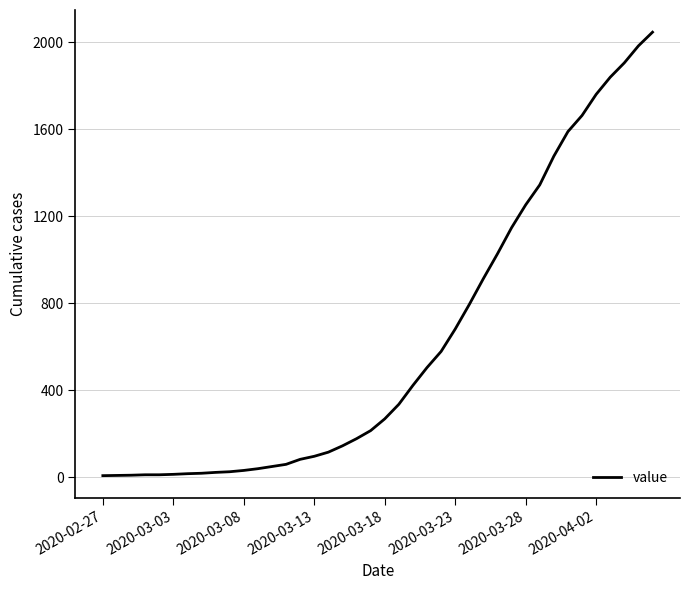

What is the greatest value displayed?

2047